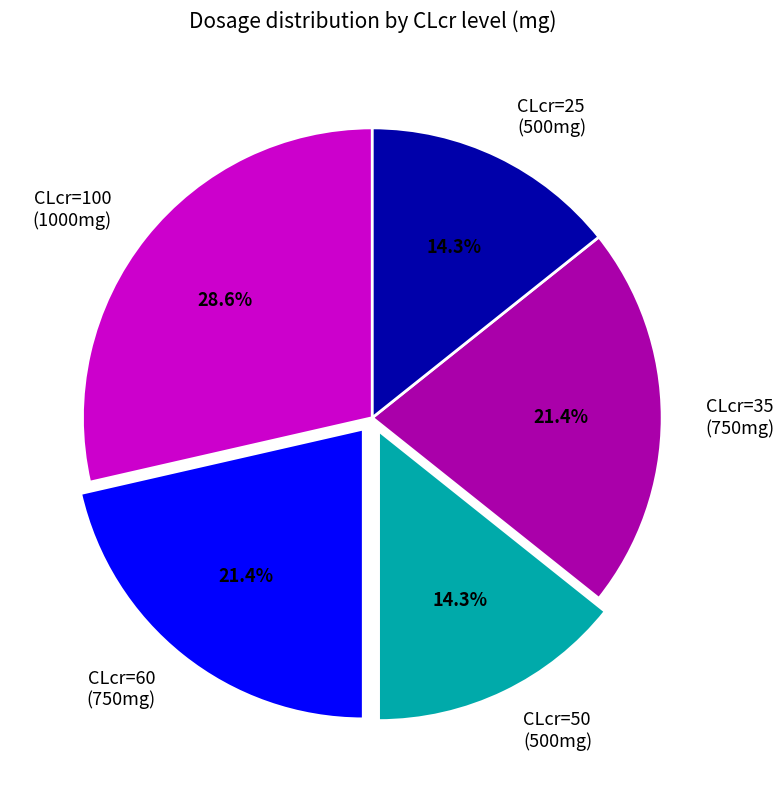

Is there a majority slice in this chart?

No